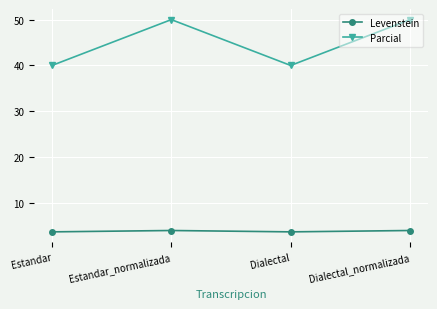

Does the chart display data point markers on the line(s)?

Yes